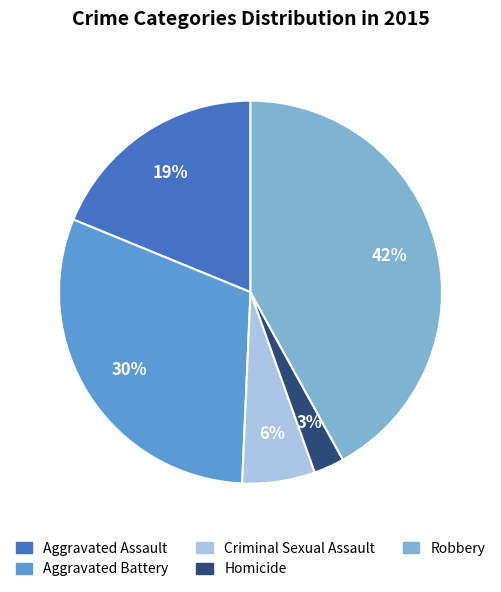

Which category has the biggest portion of the pie?

Robbery